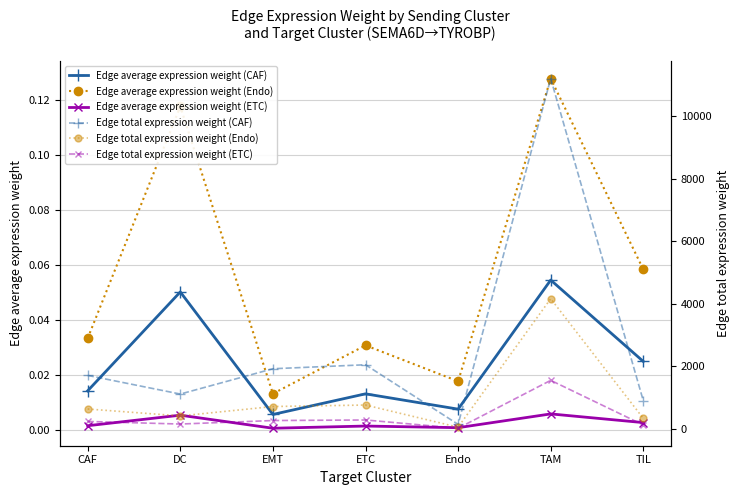

List the labels in order of Edge total expression weight (CAF) value, smallest first.

Endo, TIL, DC, CAF, EMT, ETC, TAM